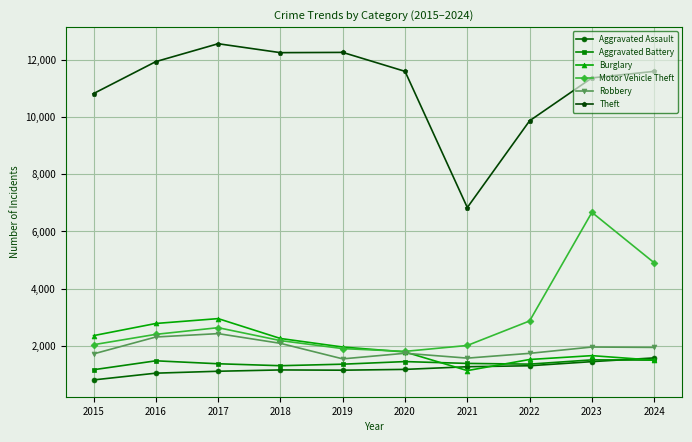

Does the chart display data point markers on the line(s)?

Yes